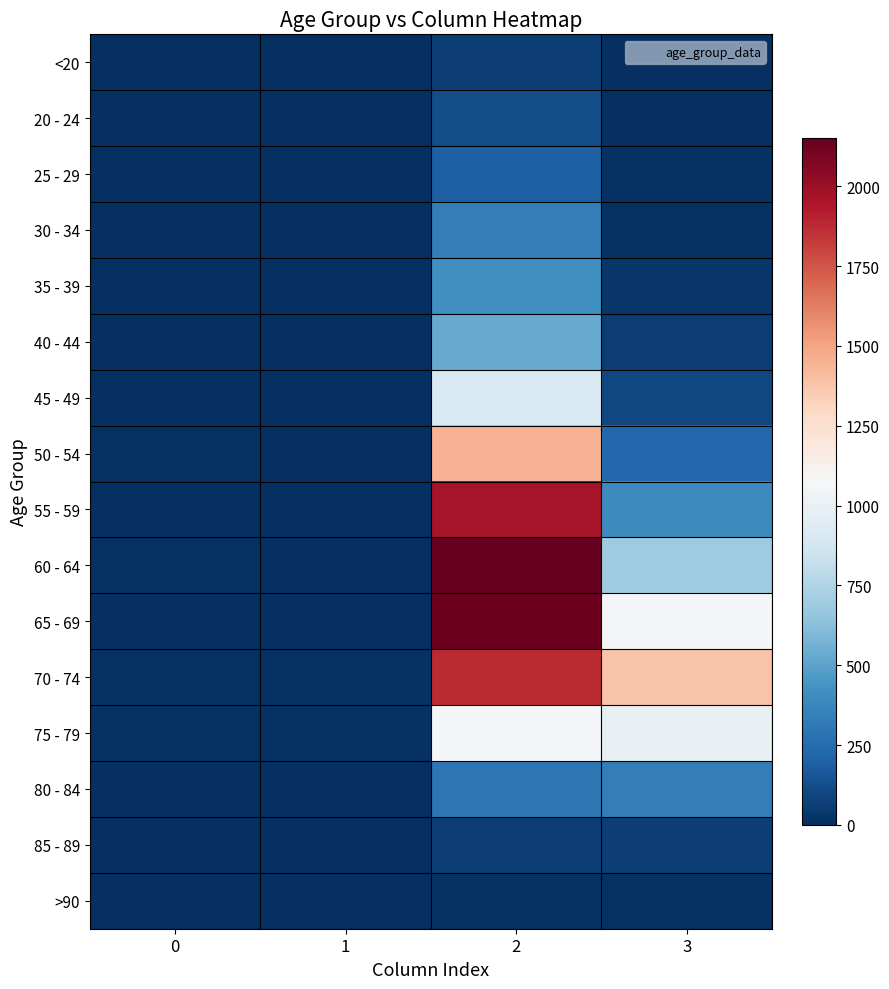

What is the total value across all series at 2?

13581